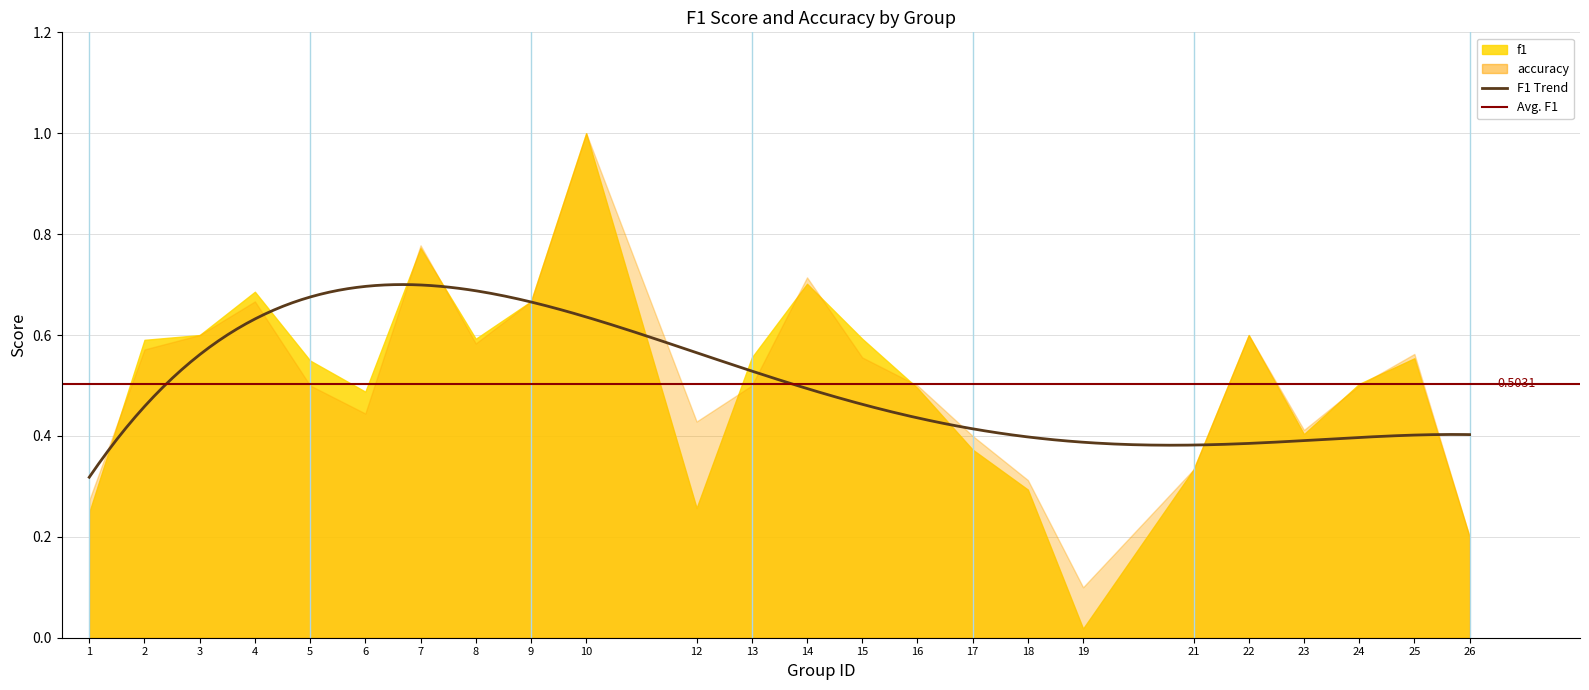

What is the value of the f1 point at the 13th from the left?

0.7